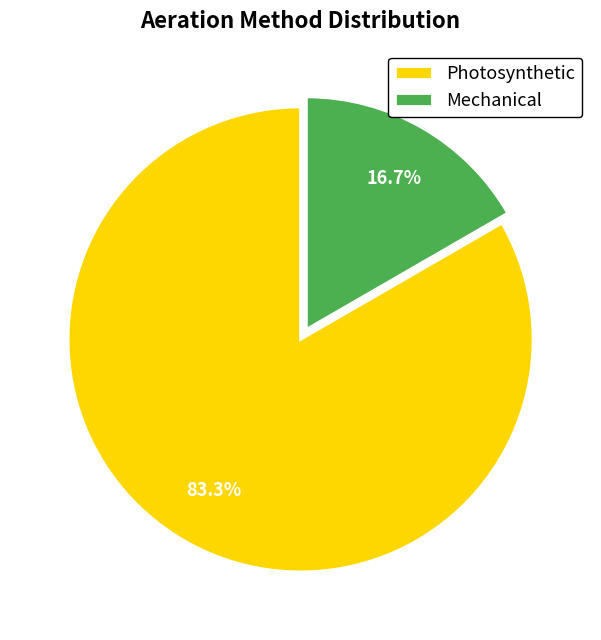

How many segments does this pie chart have?

2